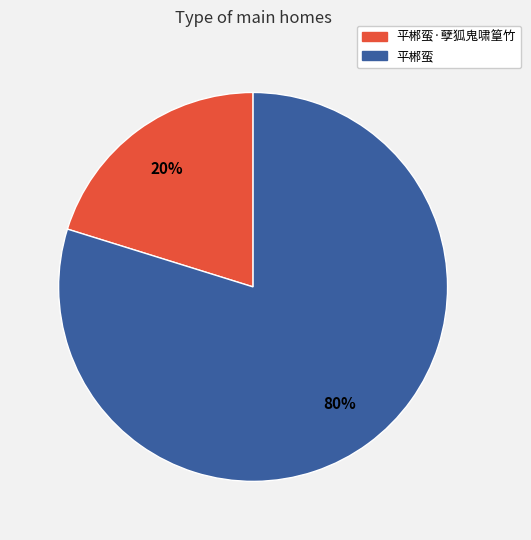

Which category has the biggest portion of the pie?

平郴蛮